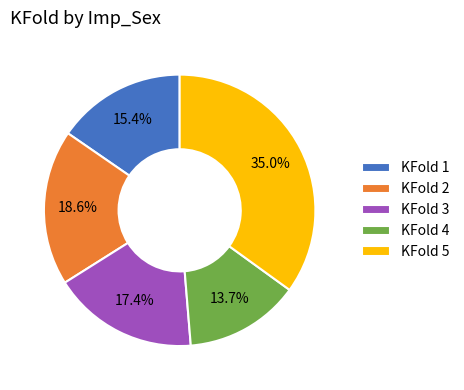

How many slices are in this pie chart?

5